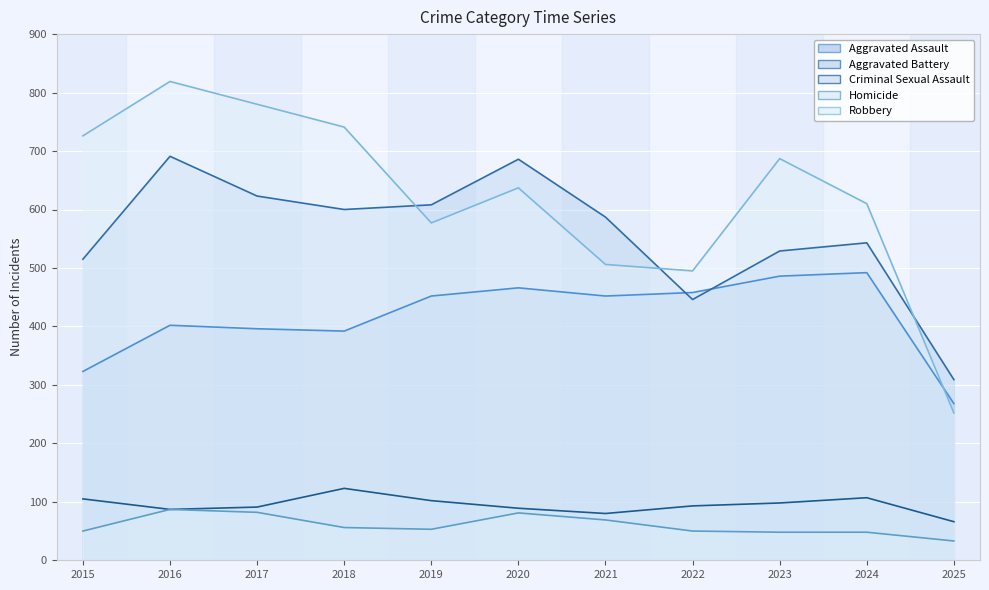

Where does the Aggravated Assault series first go above 452?

2020